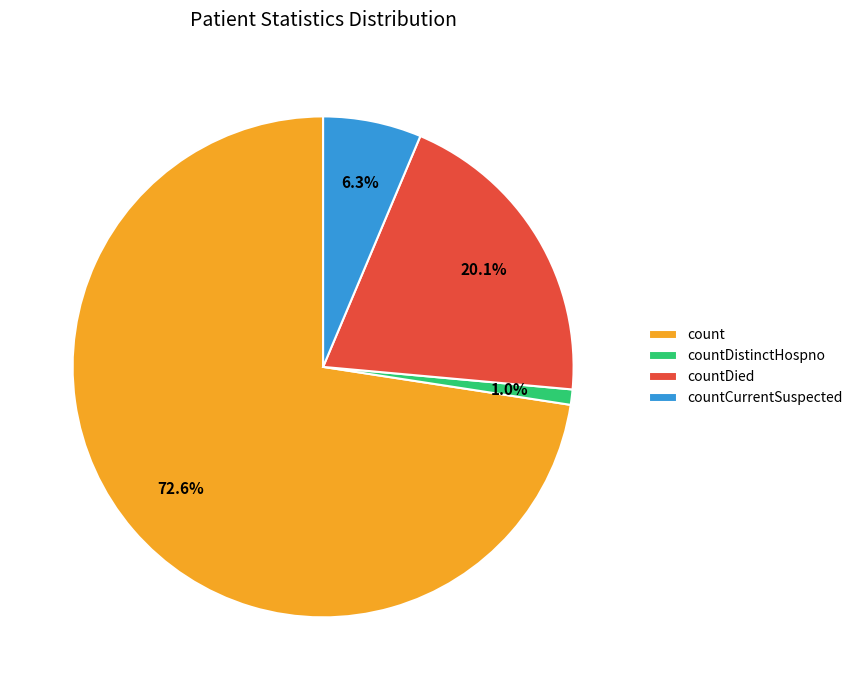

Is the sum of countDied and countCurrentSuspected greater than half?

No